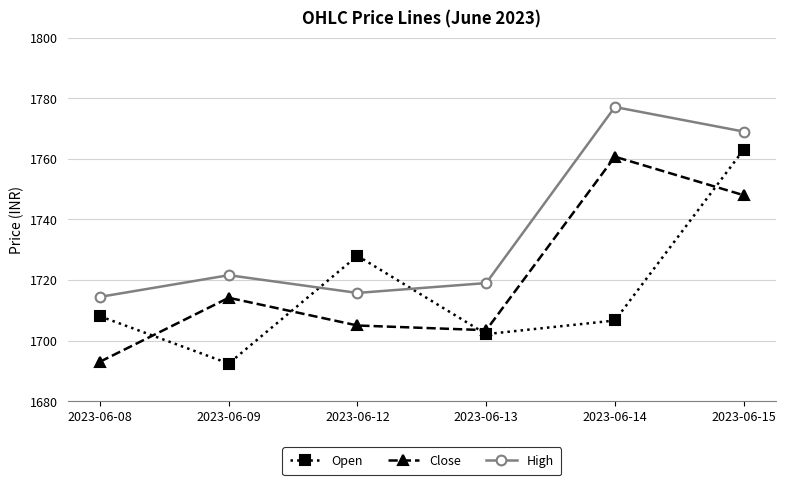

What is the difference between the maximum and minimum values in the Open series?

70.6